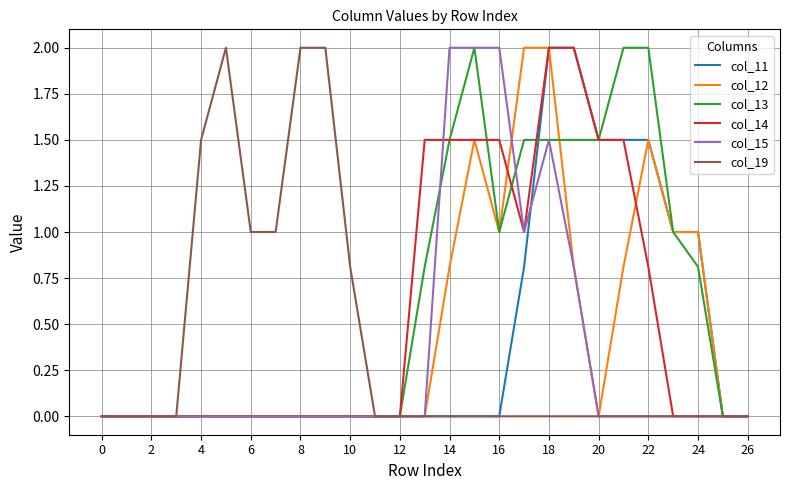

What is the maximum value for col_14?

2.0